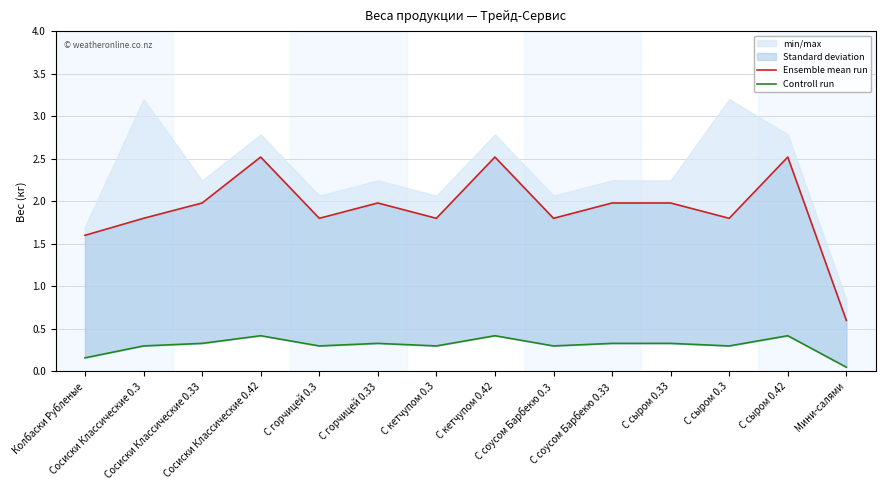

Is this an area chart (filled region under the line)?

No